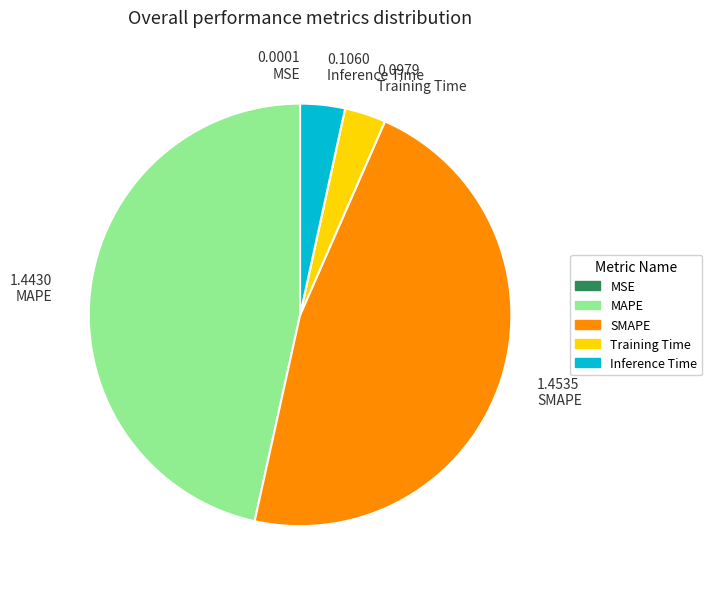

Between SMAPE and Inference Time, which is larger?

SMAPE